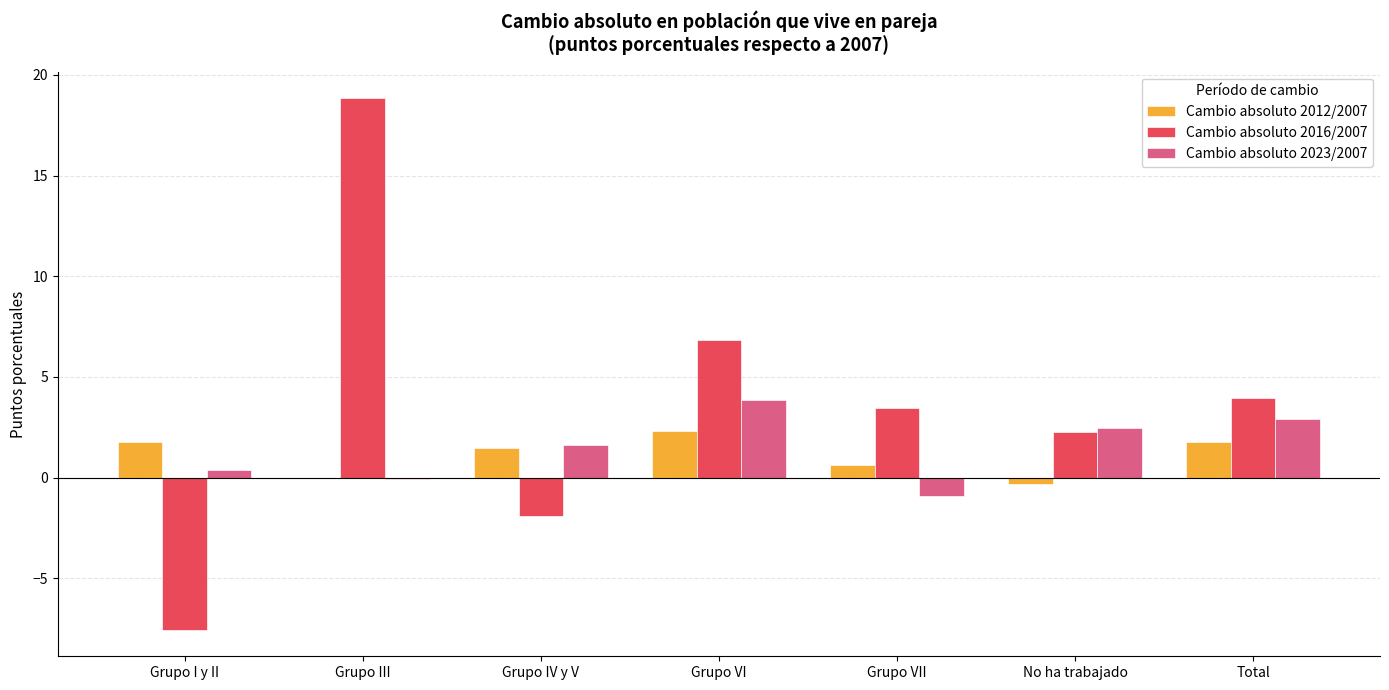

What is the maximum value for Cambio absoluto 2016/2007?

18.8